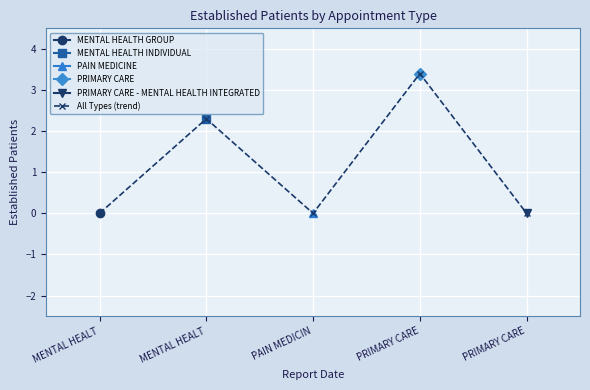

How many points are lower than both their immediate neighbors (excluding endpoints)?

1